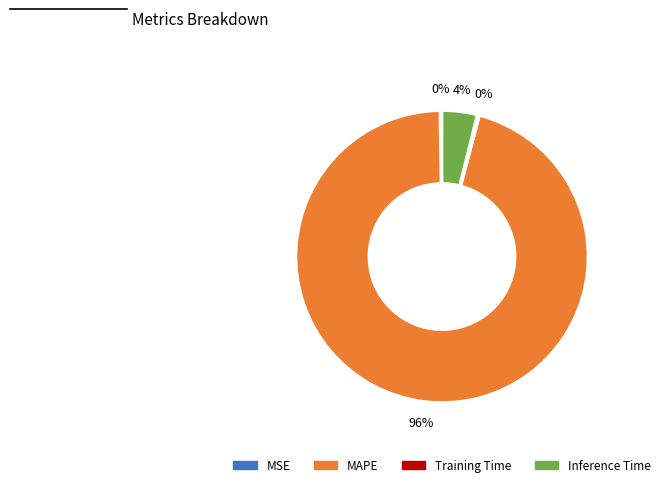

To the nearest percent, what is the average slice percentage?

25%